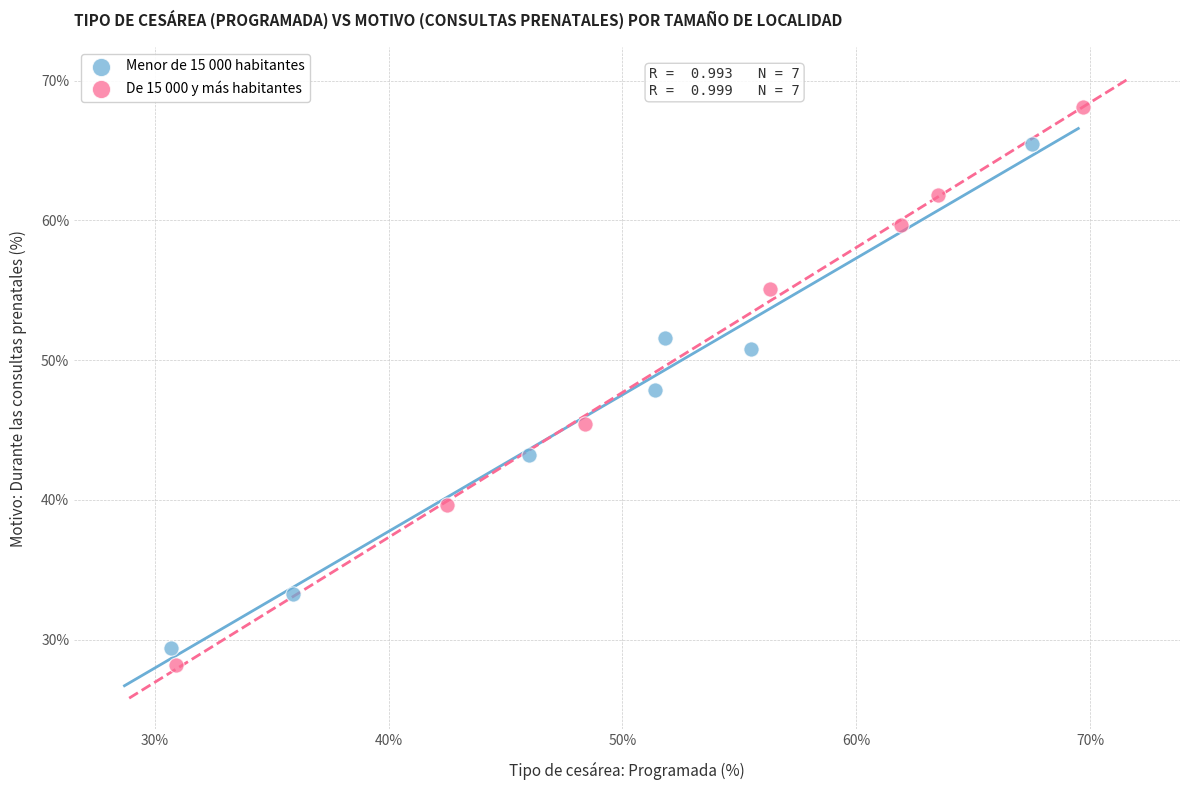

Which series reaches the maximum Y coordinate?

De 15 000 y más habitantes